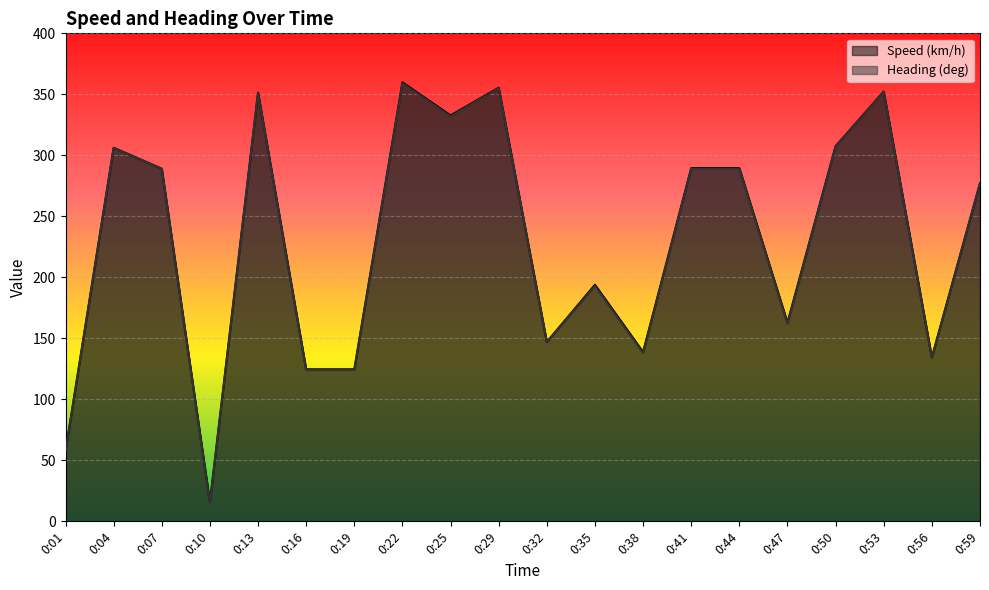

At how many categories does at least one series exceed 187?

12